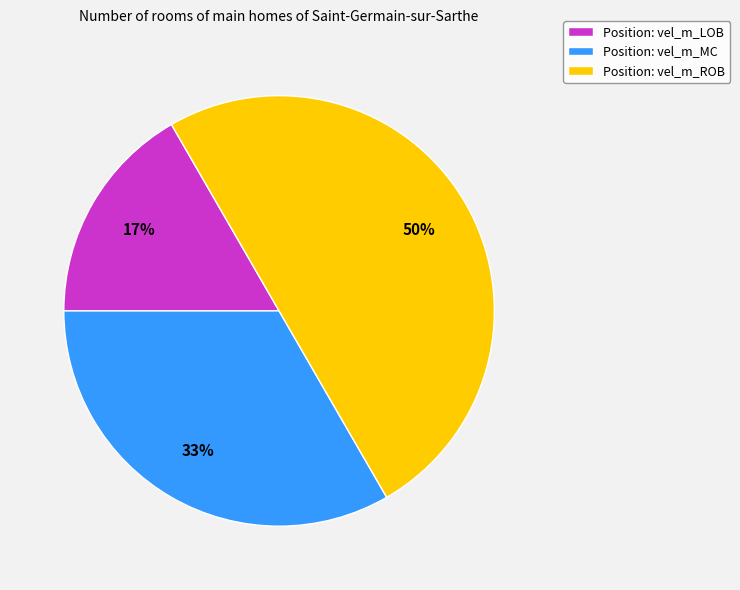

To the nearest percent, what portion does Position: vel_m_MC represent?

33%